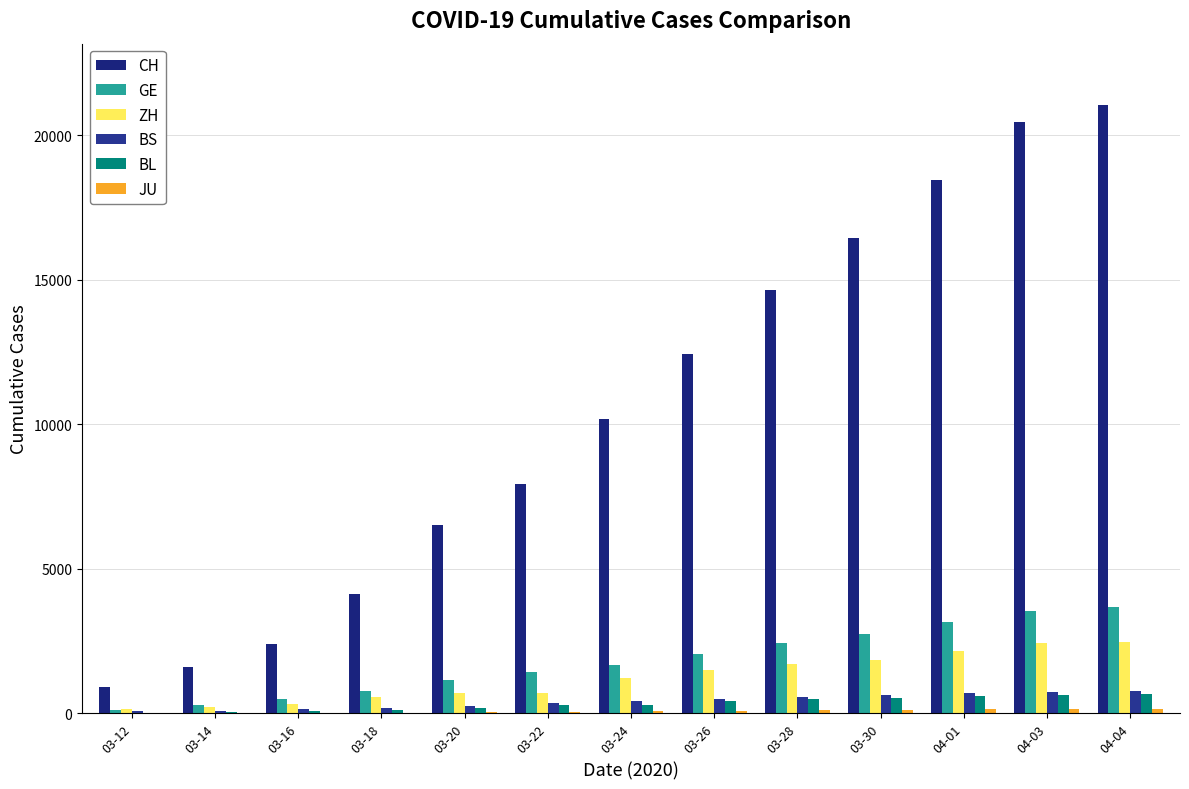

How many distinct data groups are displayed?

6